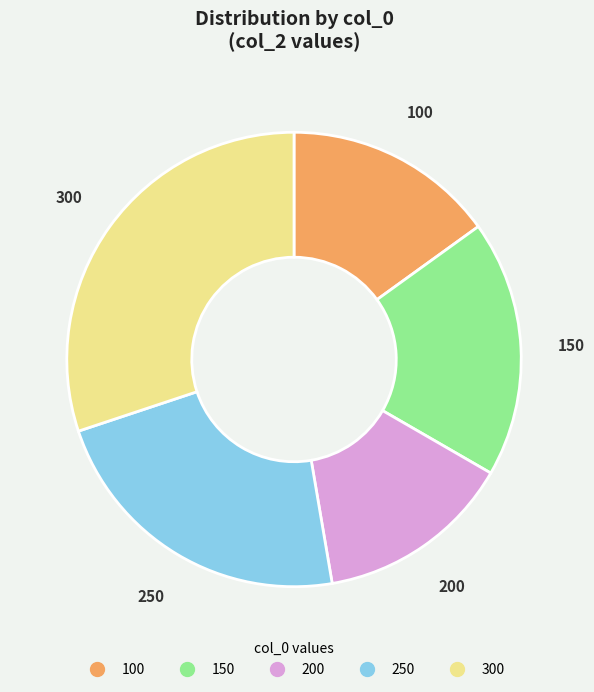

Which category has the biggest portion of the pie?

300